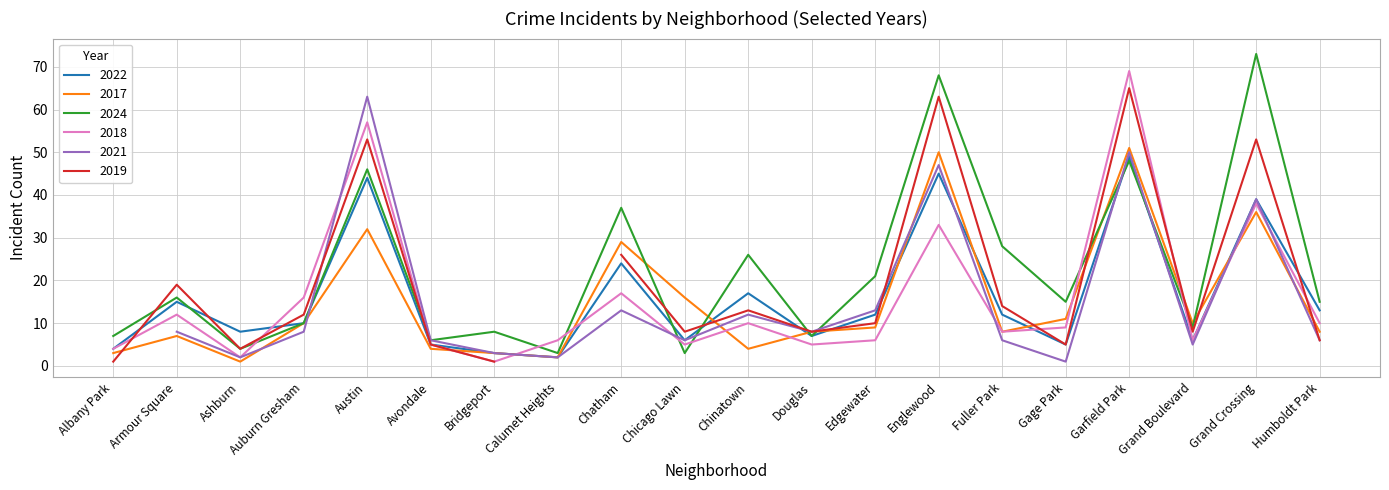

Does the chart display data point markers on the line(s)?

No